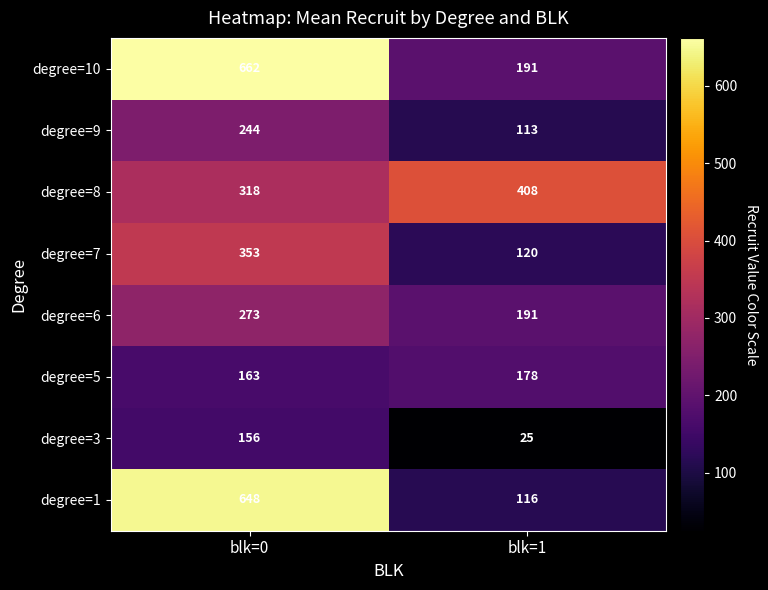

Which series has the largest range (max minus min)?

degree=1